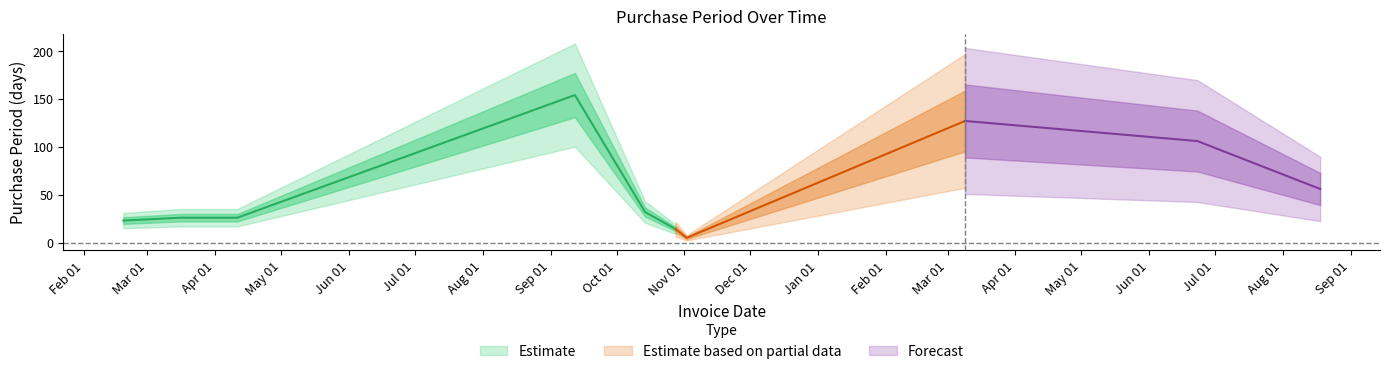

What is the ratio of the value at 2017-08-18 to the value at 2016-11-02?

11.2